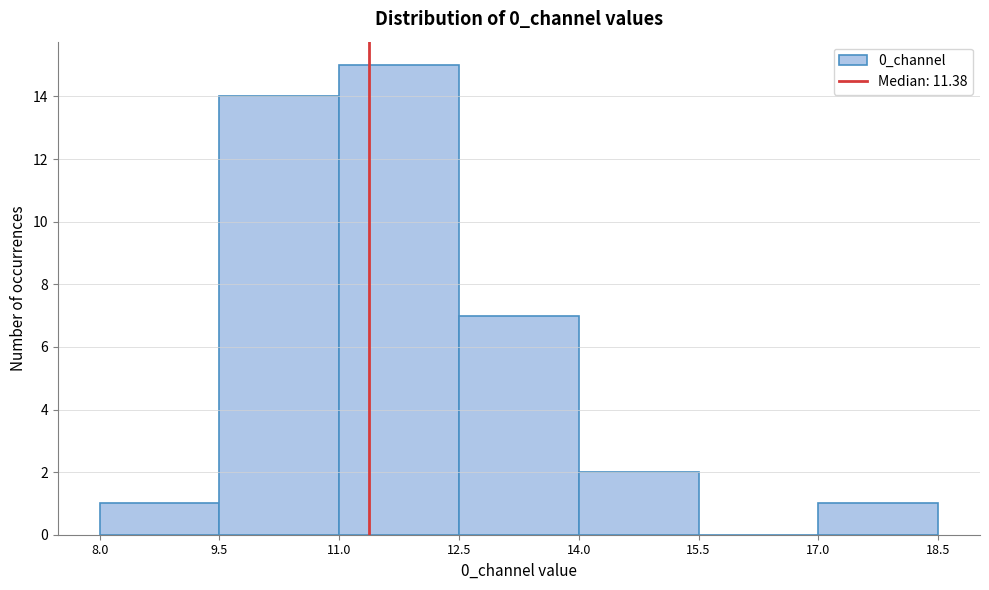

What is the height of the bar covering 17.0 to 18.5 on the x-axis? The values are not printed on the chart, so give them approximately, as read against the axis.

1